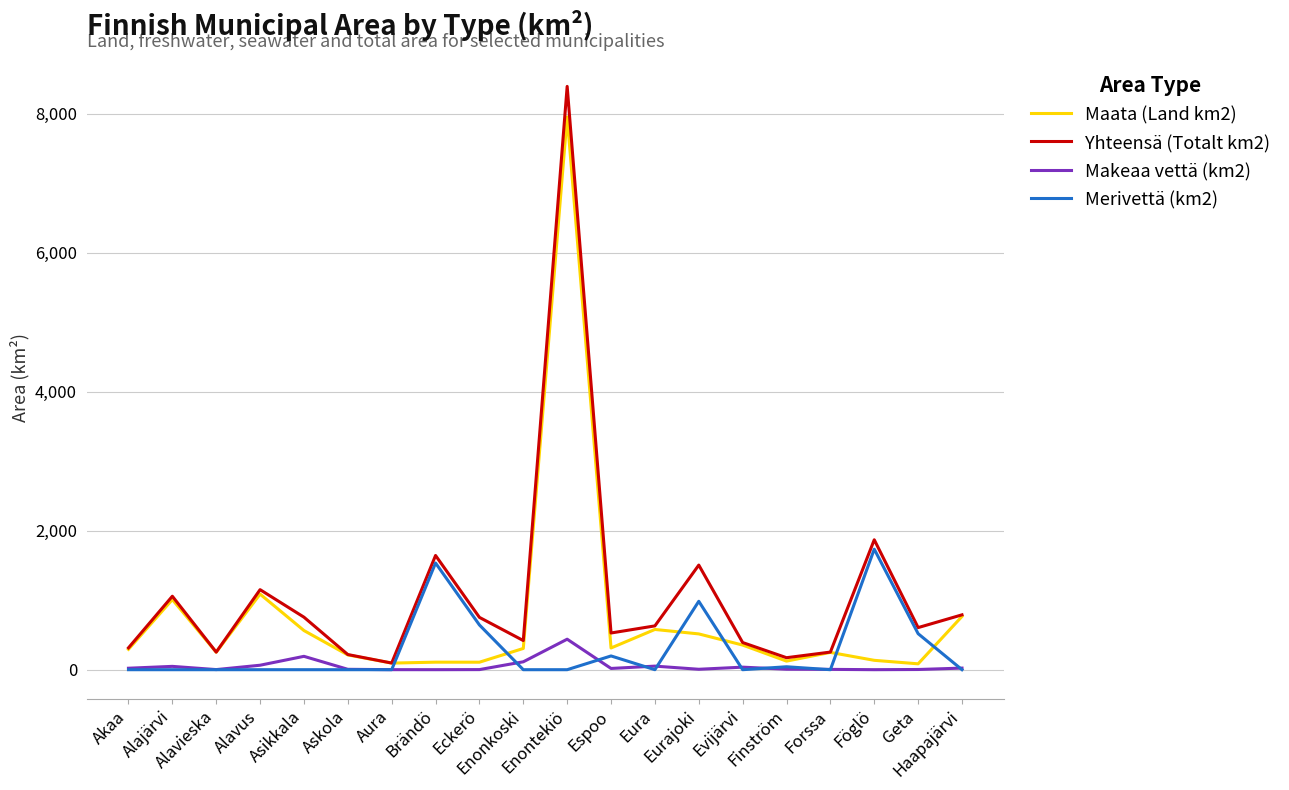

At which label does Maata (Land km2) first exceed 305?

Alajärvi